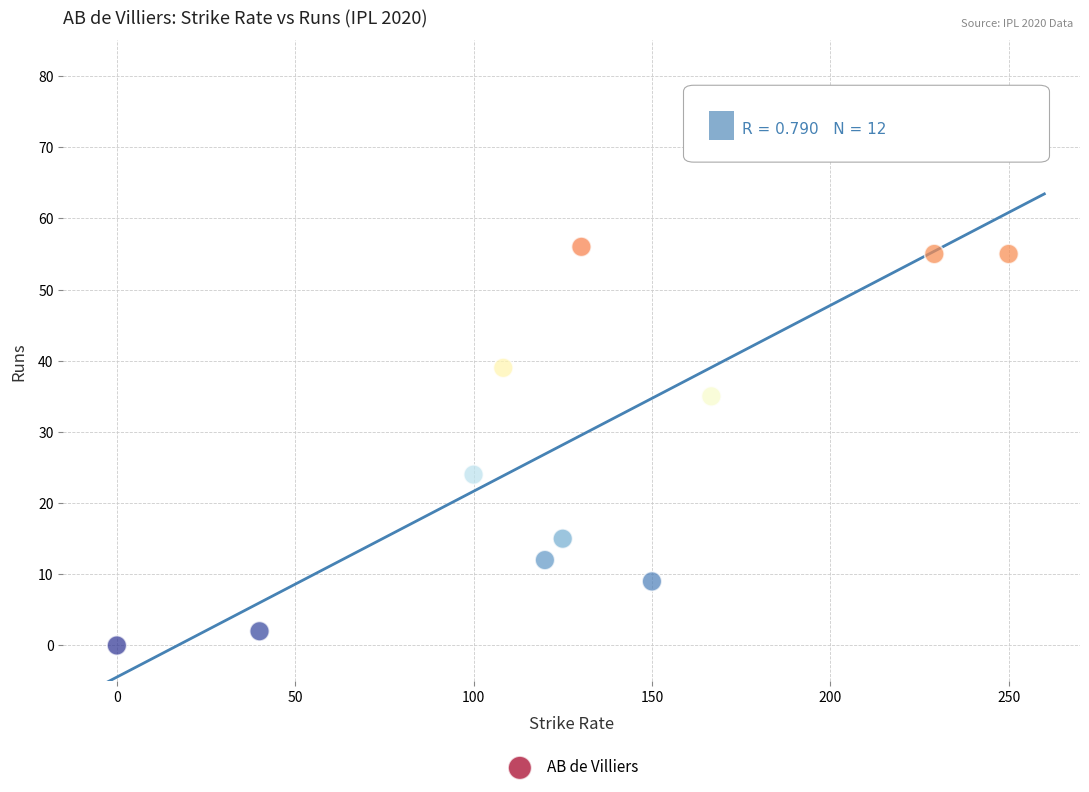

What is the average Y value?

31